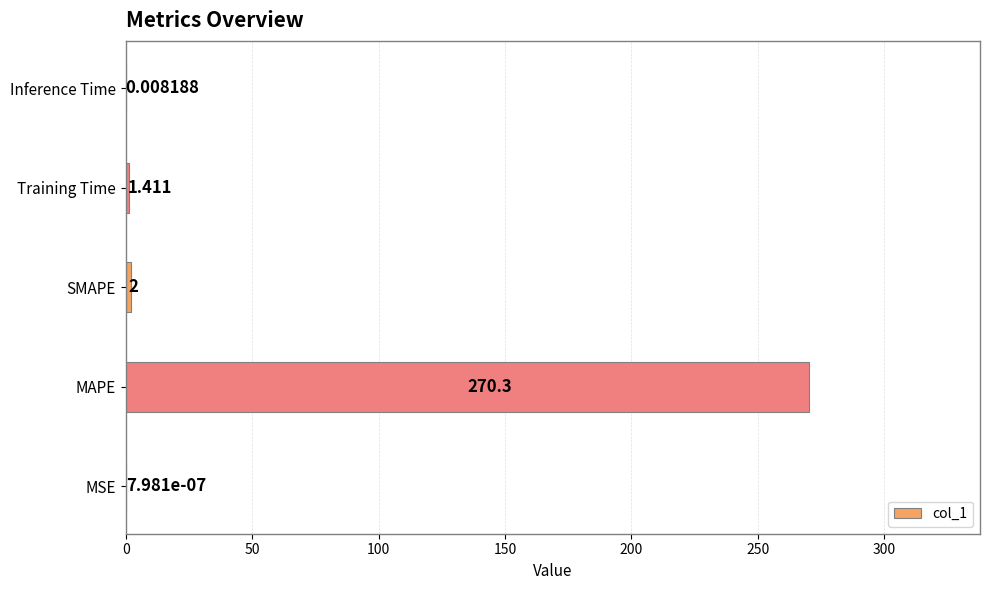

Which category has the highest value across all series?

MAPE